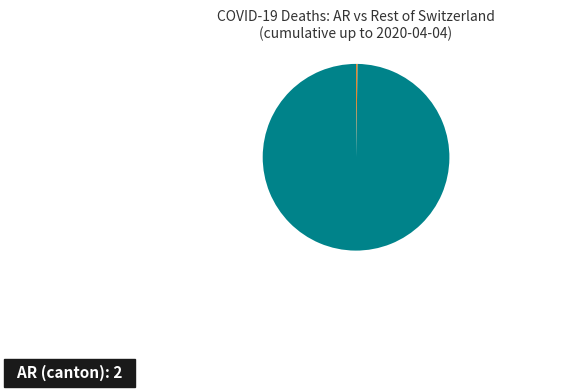

Is there a majority slice in this chart?

Yes